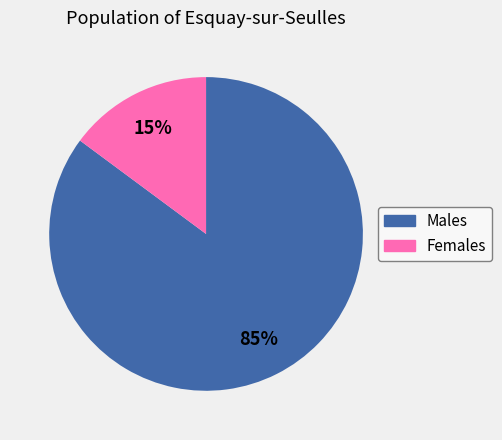

Is there any slice that represents more than half of the pie?

Yes